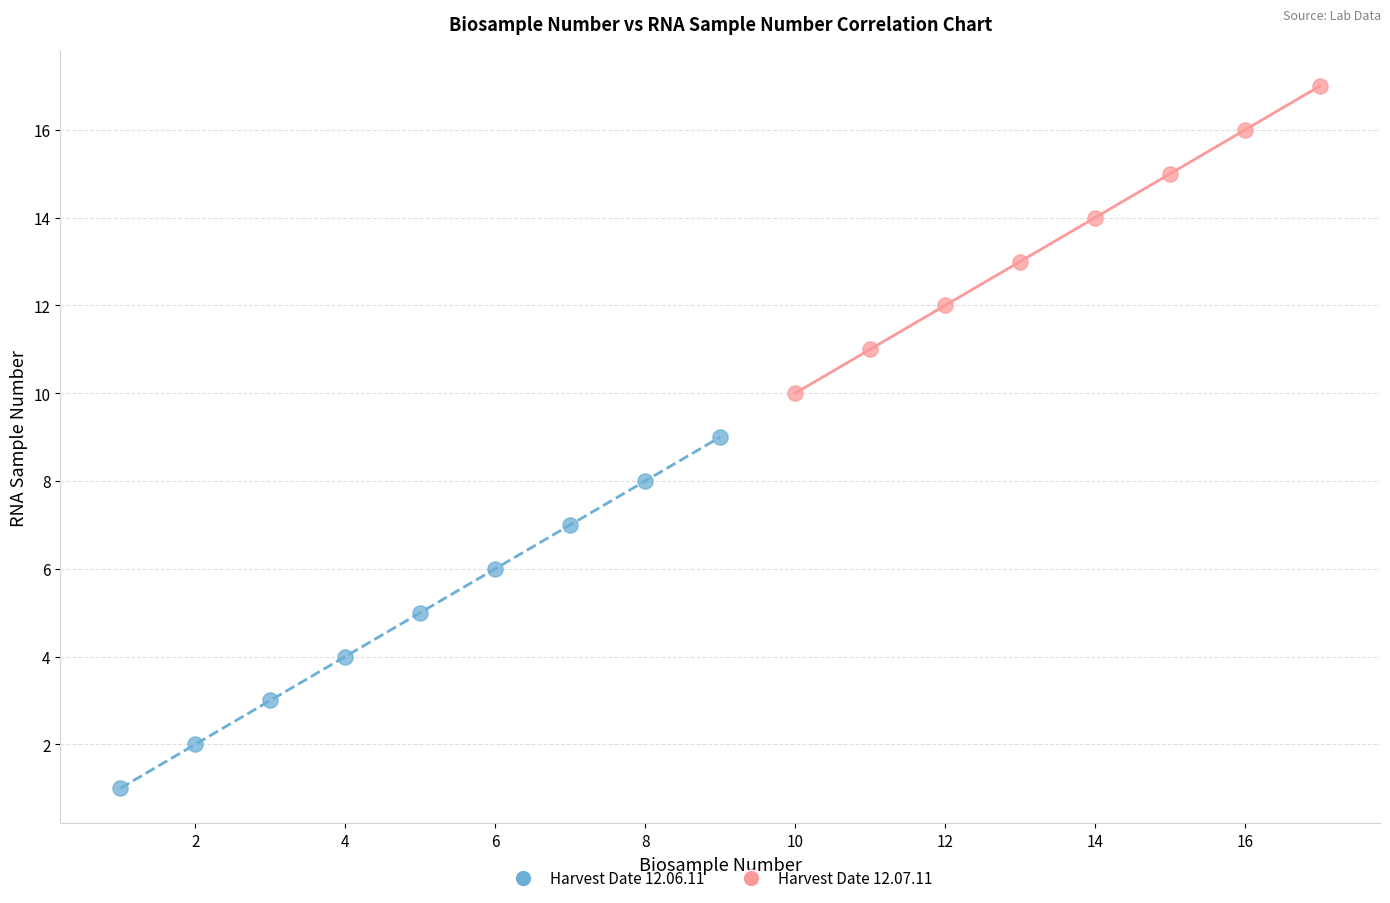

Which series reaches the minimum Y coordinate?

Harvest Date 12.06.11